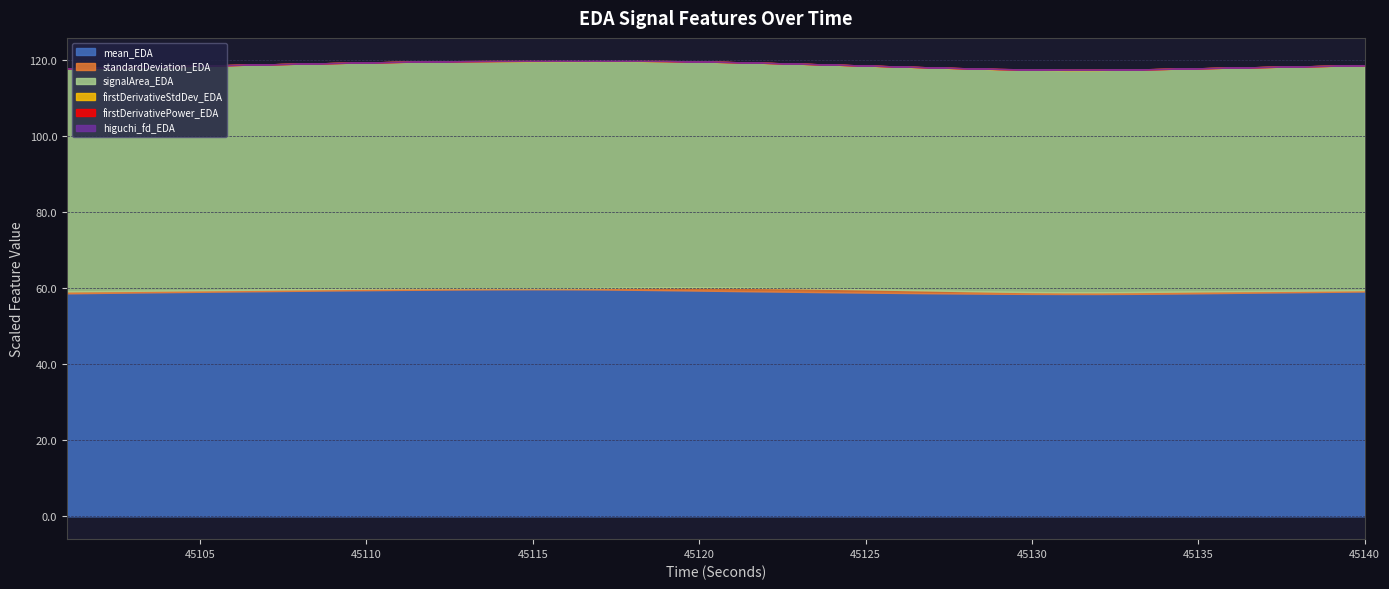

What is the difference between the second highest and second lowest values in the higuchi_fd_EDA series?

2.0